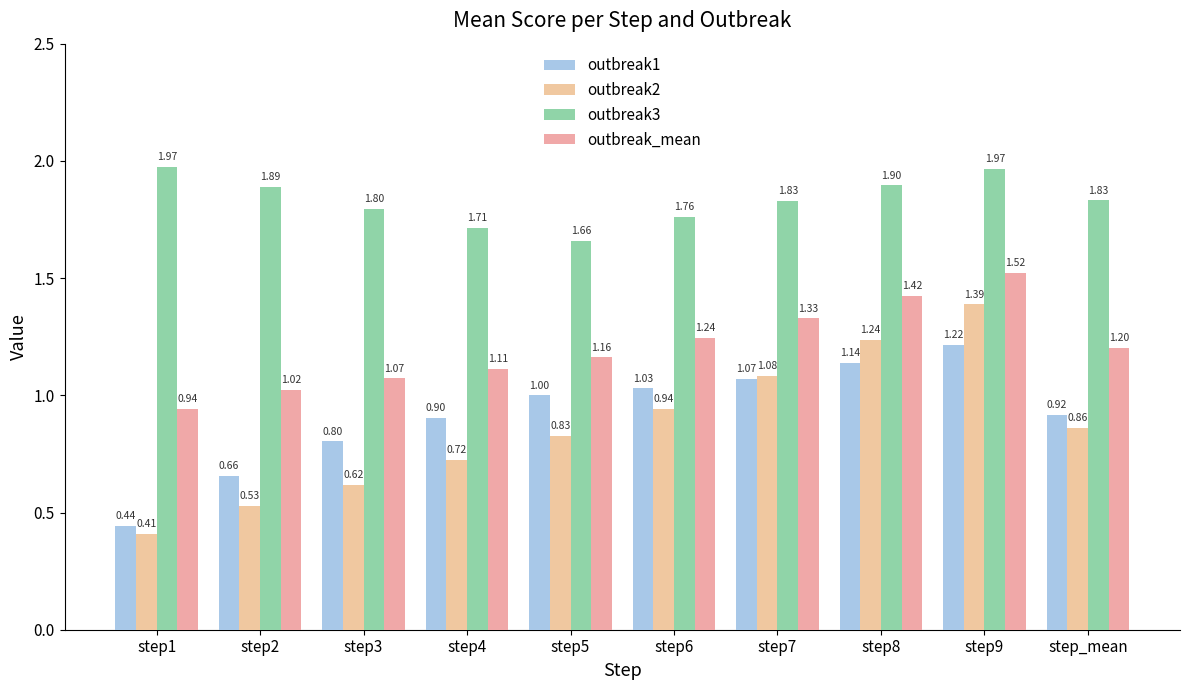

What is the label of the 1st bar from the left?

step1